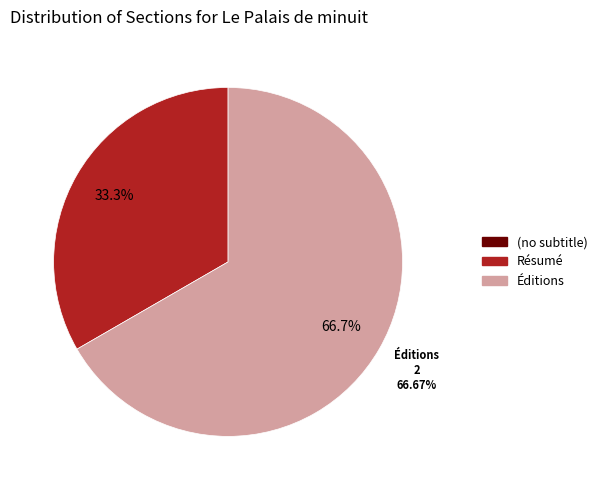

What is the largest slice in the pie chart?

Éditions